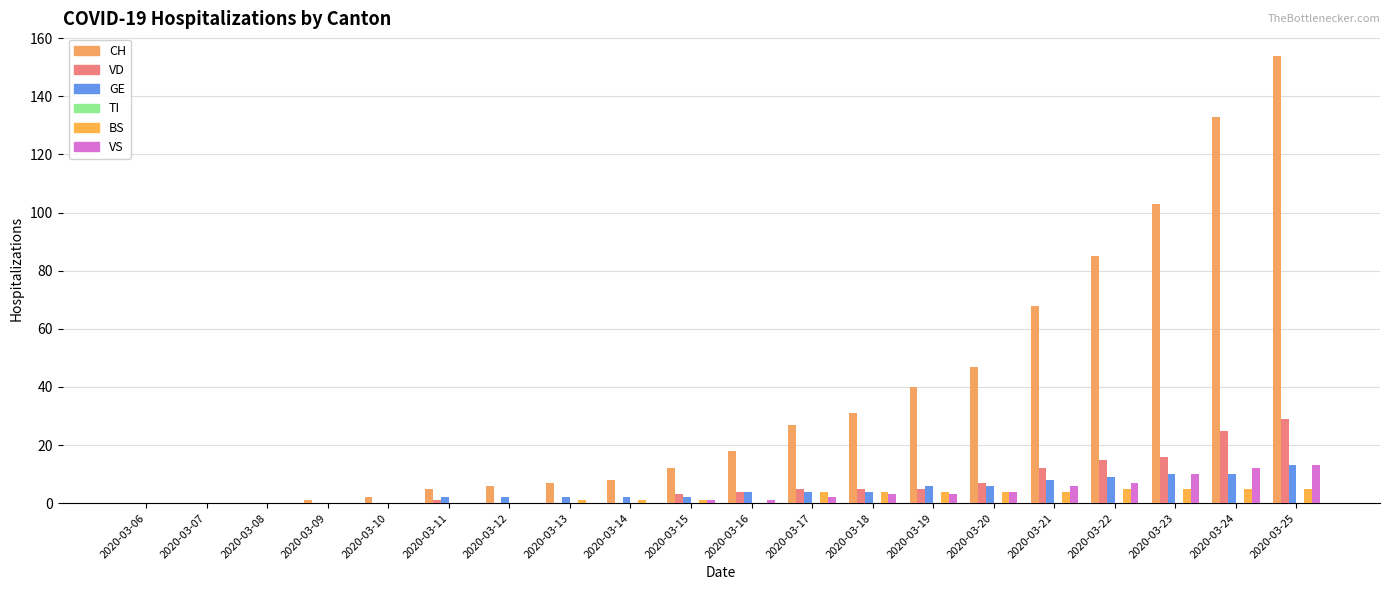

Which series has the largest total across all categories?

CH